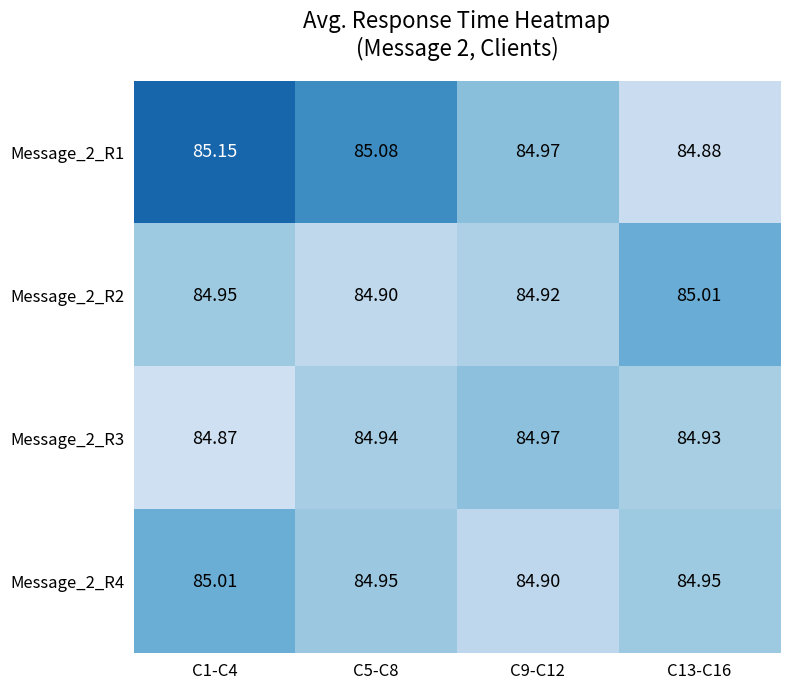

List the series in order of their peak value, lowest first.

Message_2_R3, Message_2_R4, Message_2_R2, Message_2_R1